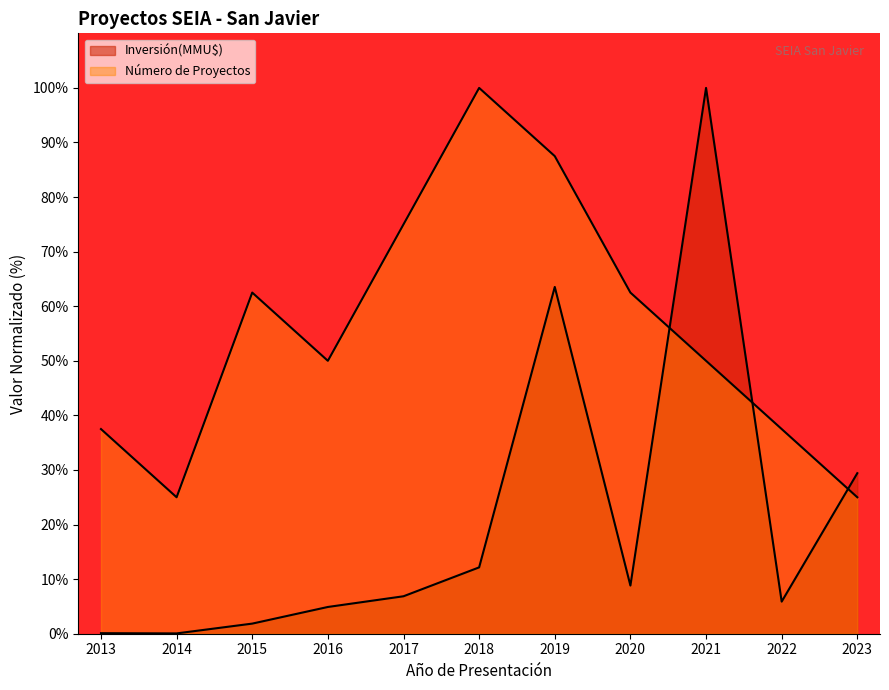

Between which two adjacent categories do Número de Proyectos and Inversión(MMU$) first intersect?

2020 and 2021